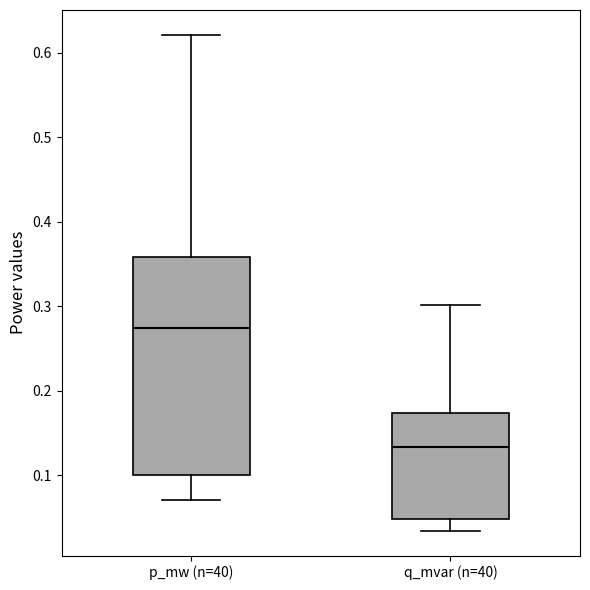

Where does the median line of the box for q_mvar (n=40) sit on the y-axis? The values are not printed on the chart, so give them approximately, as read against the axis.

0.13